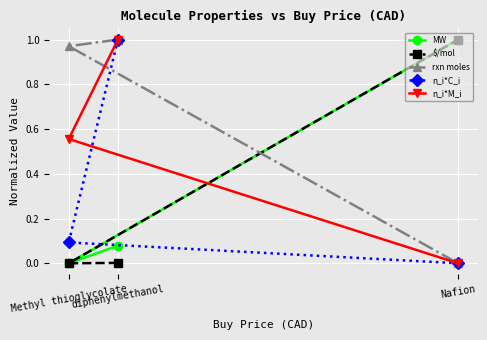

Which category has the highest value in the MW series?

Nafion